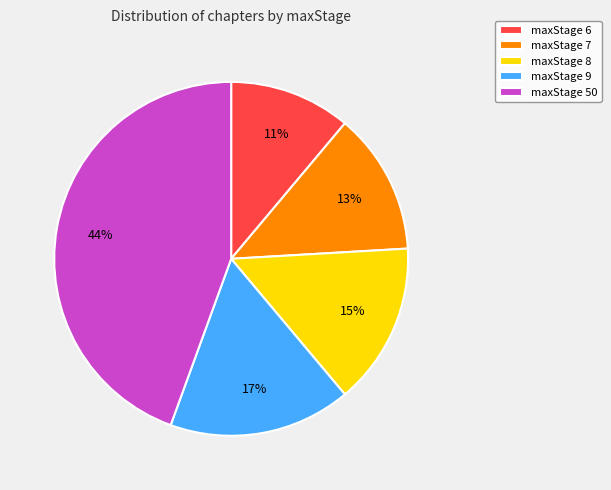

To the nearest percent, what is the difference between the maxStage 6 and maxStage 9 slice percentages?

6%